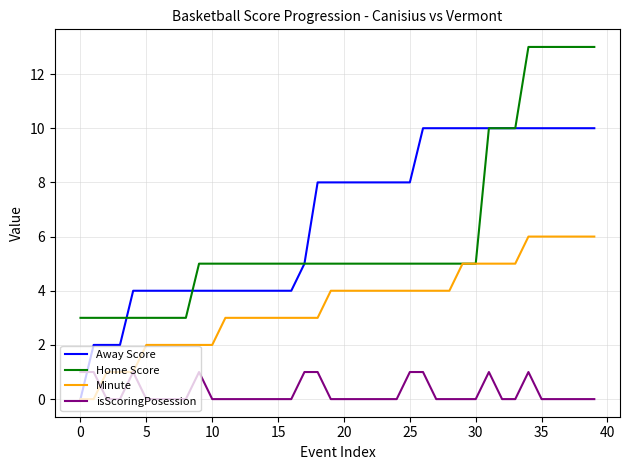

List the series in order of their peak value, highest first.

Home Score, Away Score, Minute, isScoringPosession